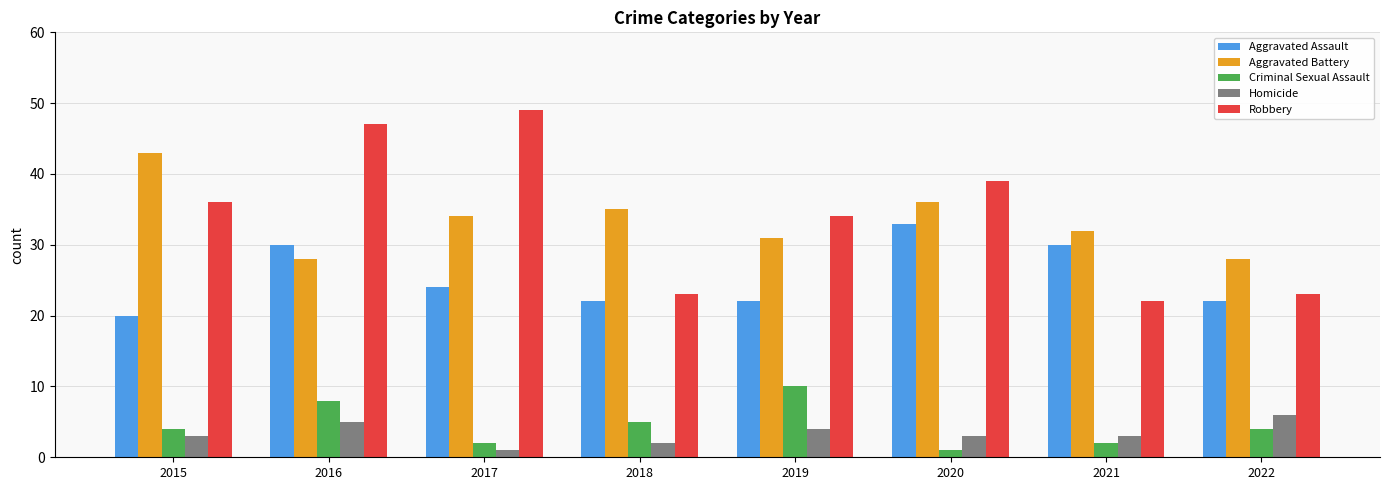

How many categories are shown in the chart?

8